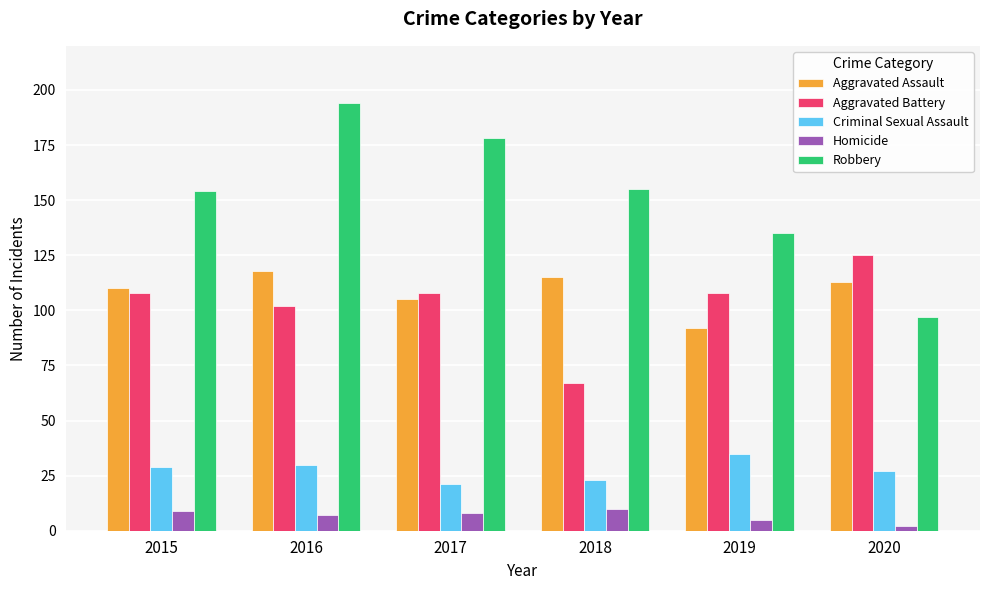

What is the sum of the Criminal Sexual Assault values at 2019 and 2018?

58